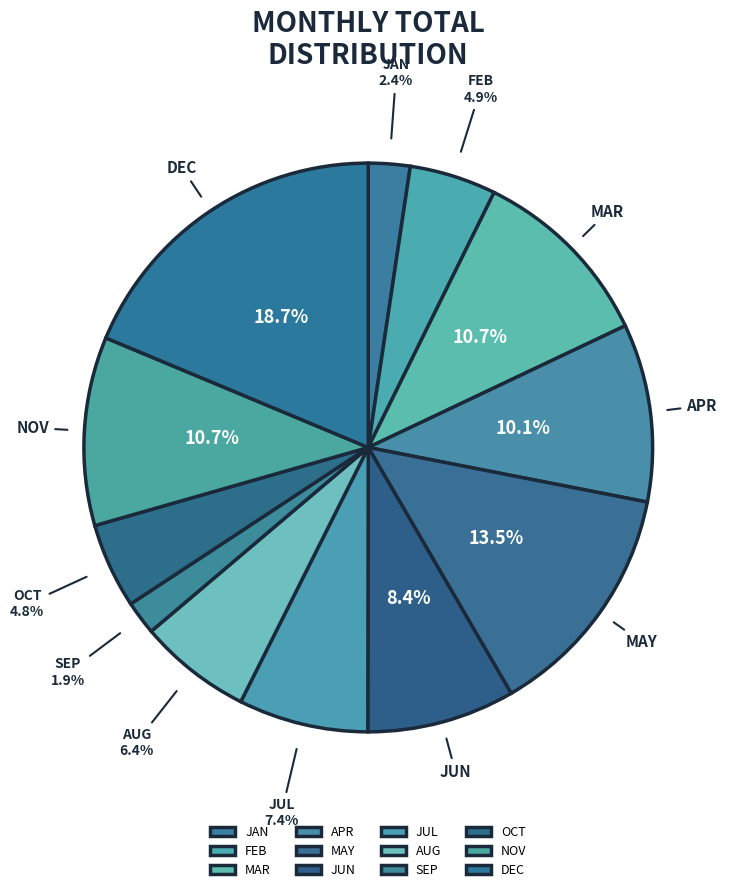

To the nearest percent, what is the average slice percentage?

8%